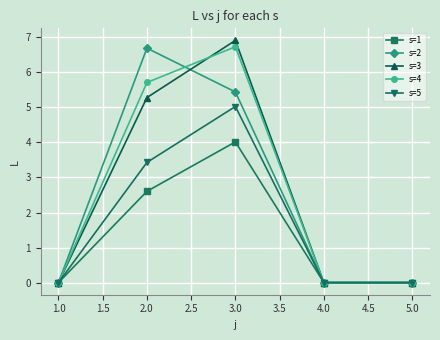

Is it true that s=4 equals -4.4 at 2.0?

False